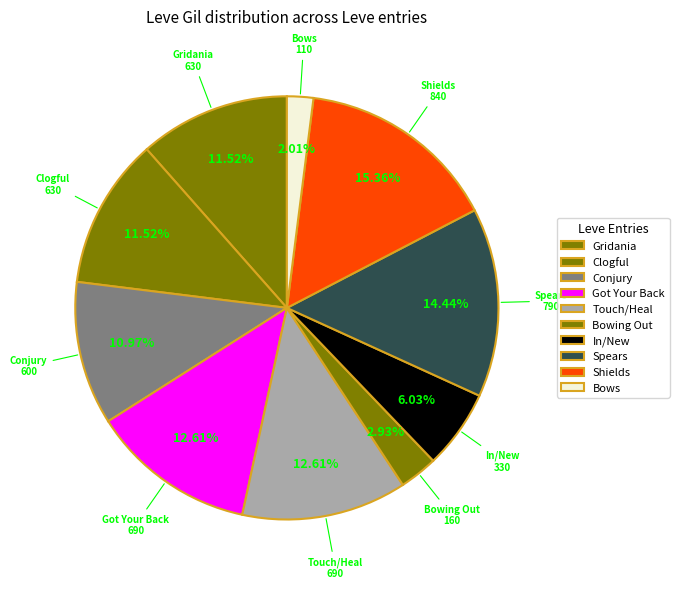

Count the number of slices in the pie.

10